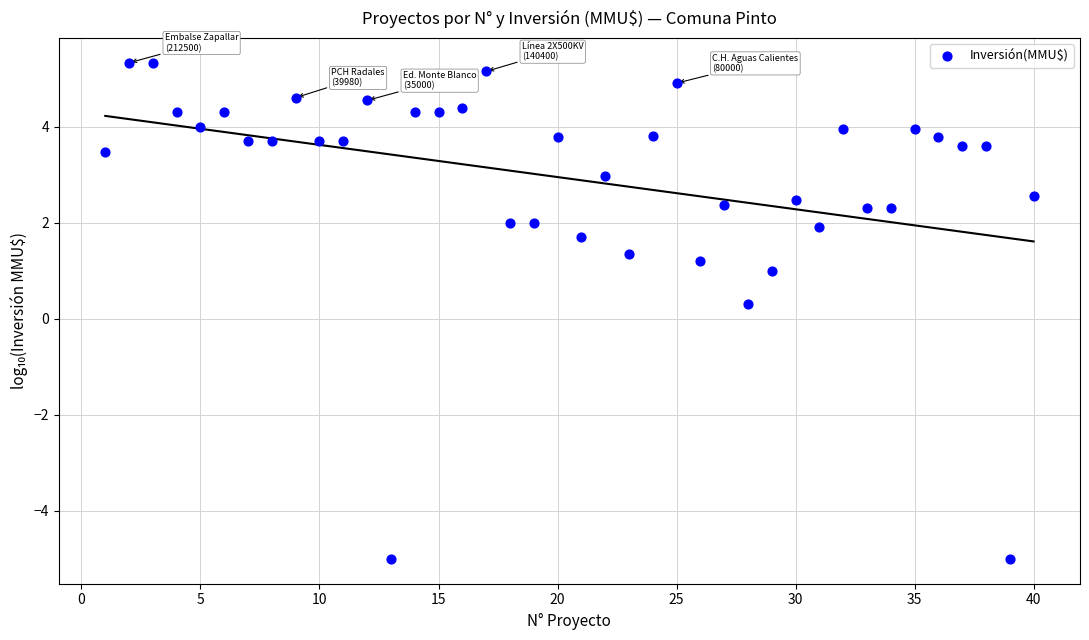

What is the range of Y values (max minus min)?

10.3